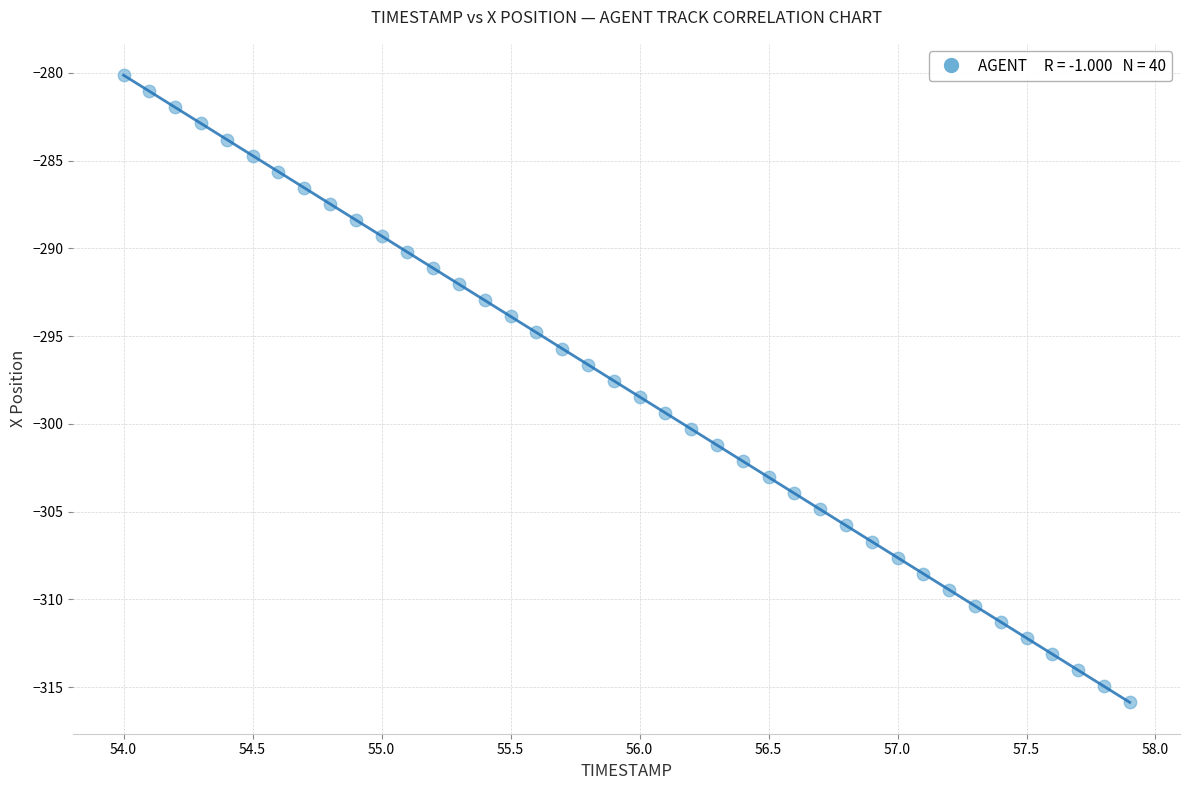

What is the range of X values (max minus min)?

3.9